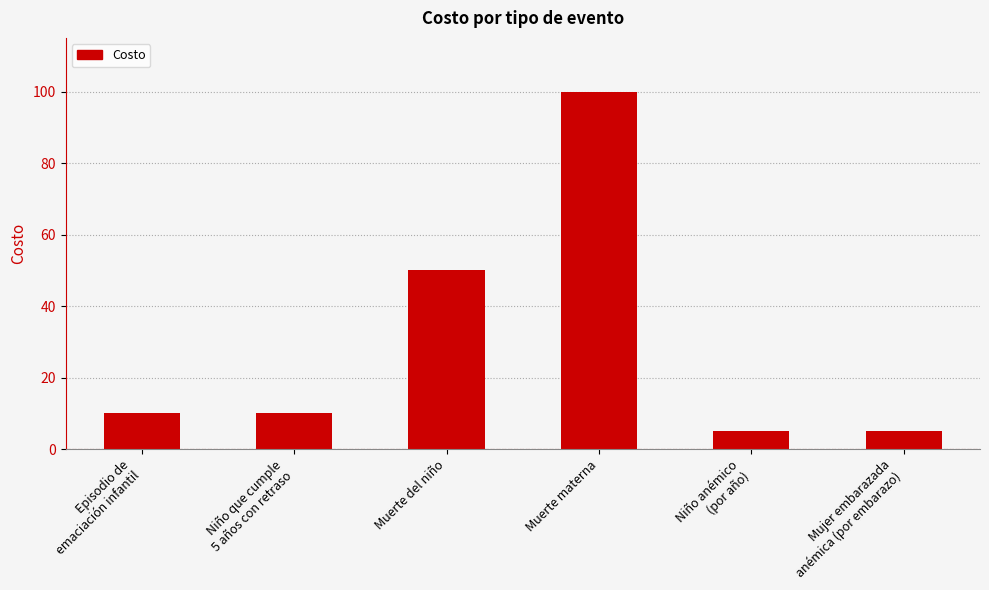

Reading left to right, transcribe all the data shown in this chart.

Episodio de
emaciación infantil=10	Niño que cumple
5 años con retraso=10	Muerte del niño=50	Muerte materna=100	Niño anémico
(por año)=5	Mujer embarazada
anémica (por embarazo)=5